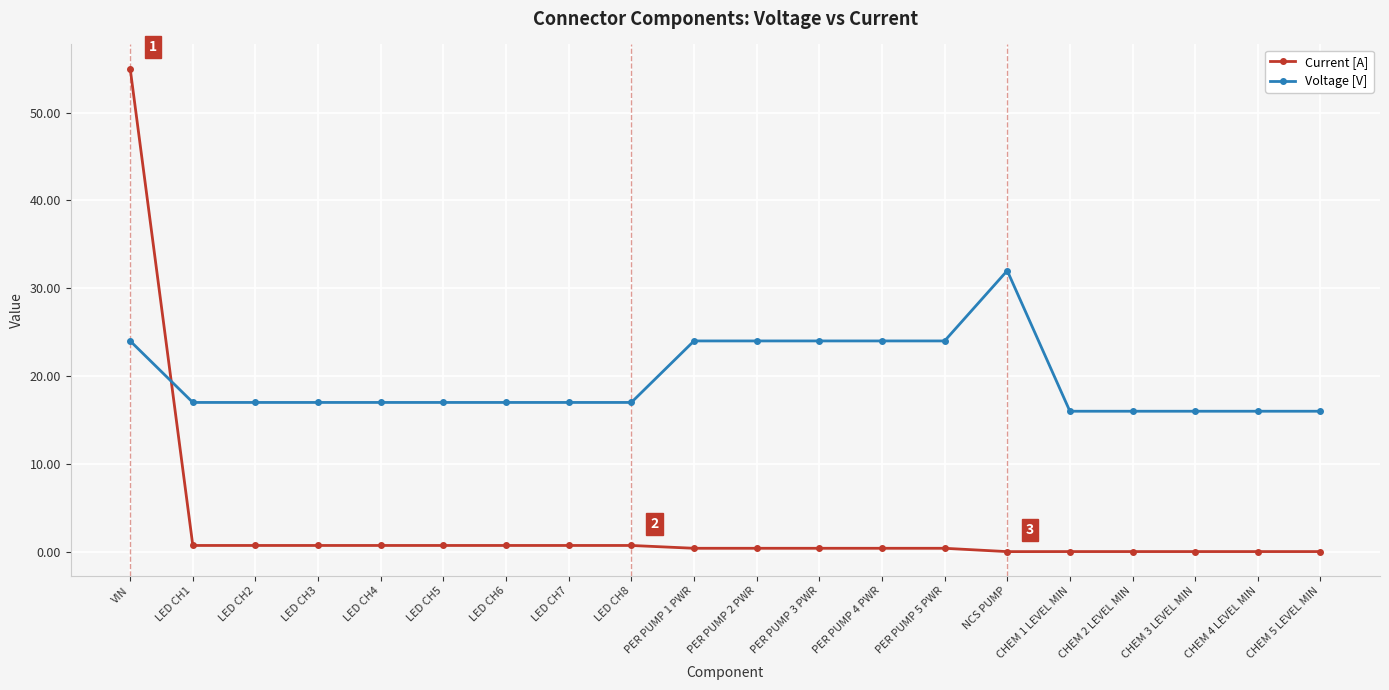

How many times do Current [A] and Voltage [V] cross each other?

1